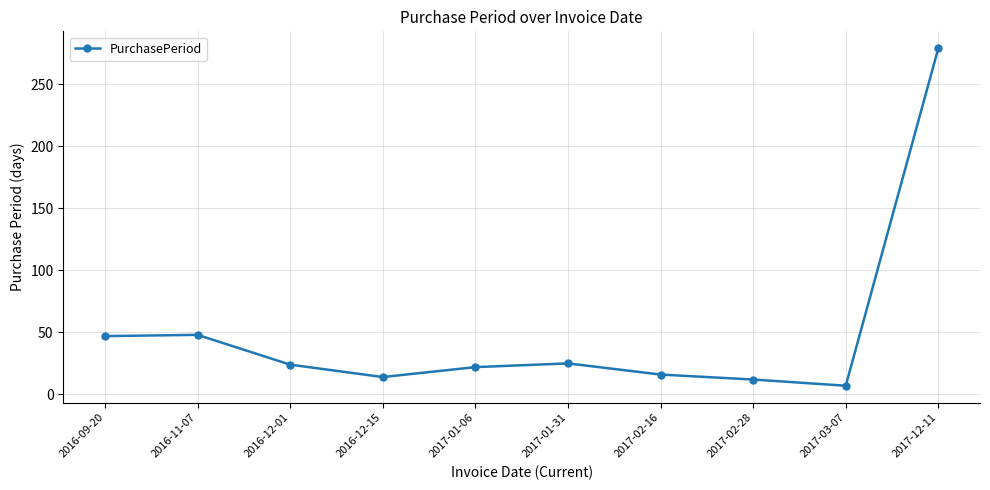

The value at 2017-01-06 is 22. True or false?

True